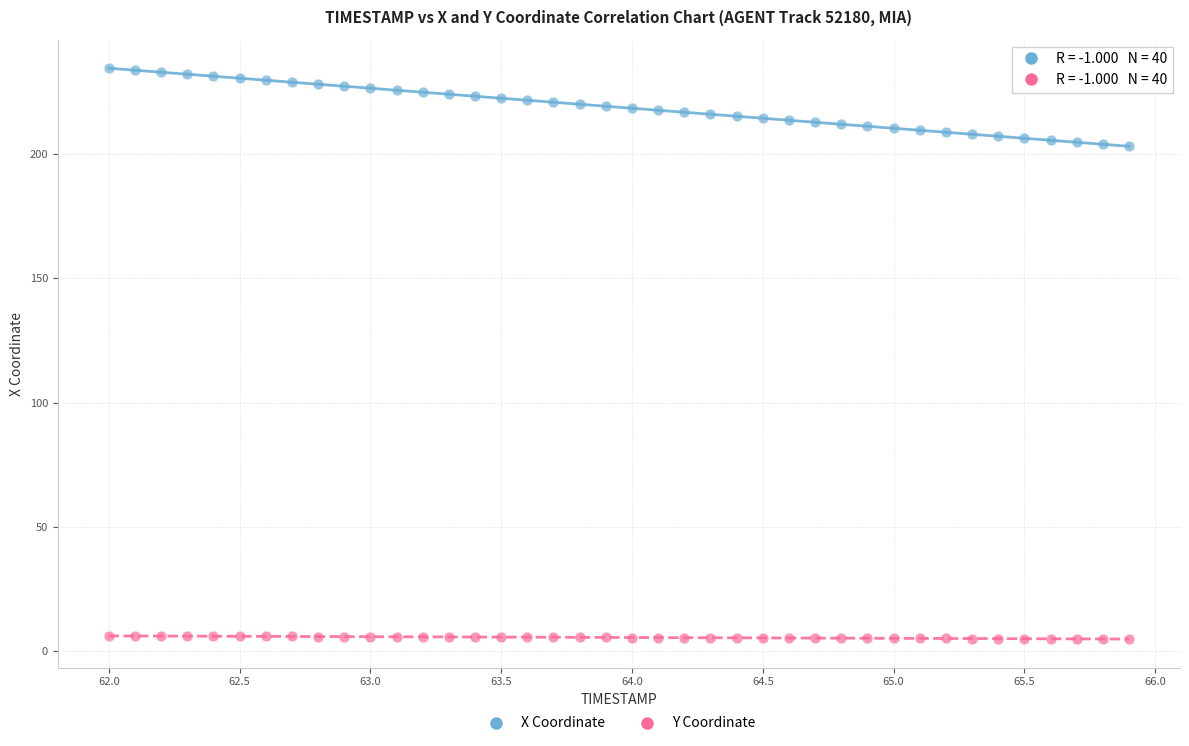

Across all data points, what is the range of Y values (max minus min)?

229.6